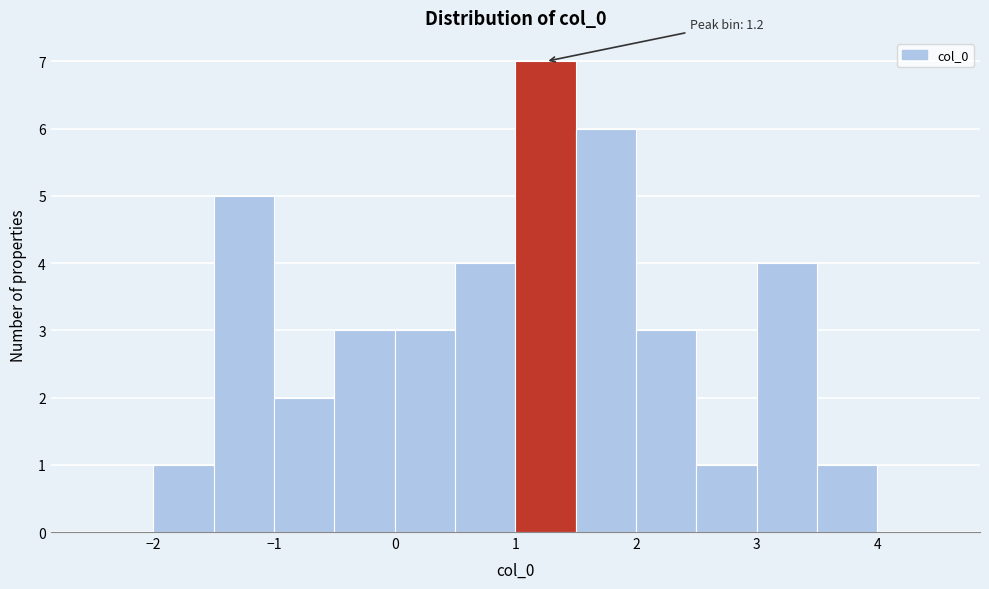

Which range on the x-axis has the tallest bar?

1.0 to 1.5